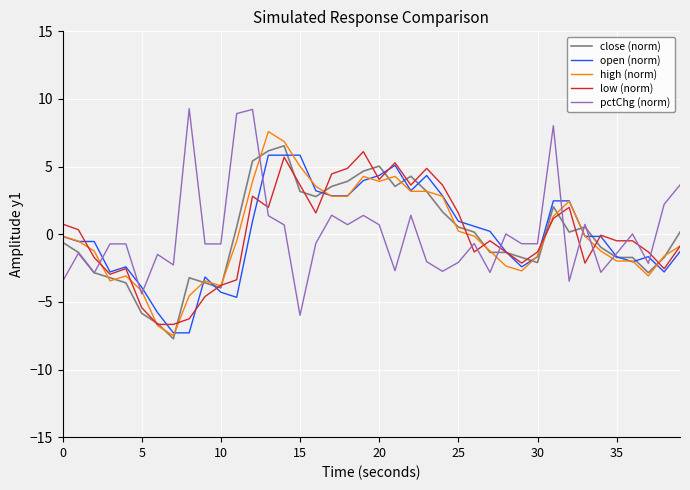

After their last crossing, which series has the higher values: low (norm) or pctChg (norm)?

pctChg (norm)